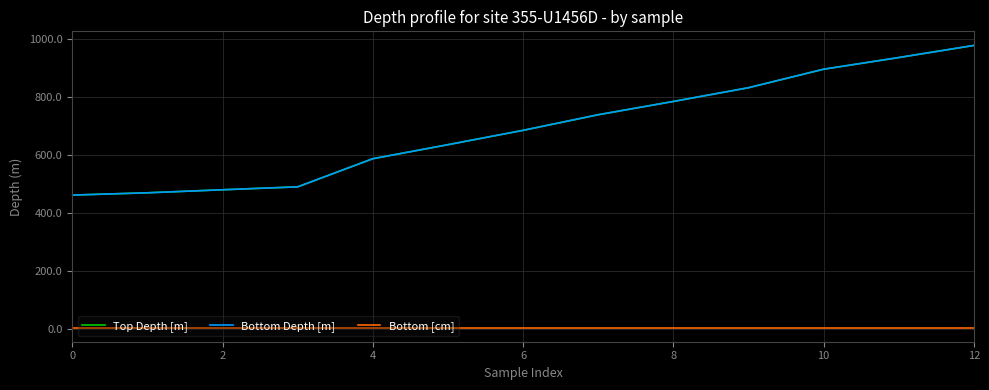

True or false: Bottom [cm] and Top Depth [m] intersect in this chart.

False